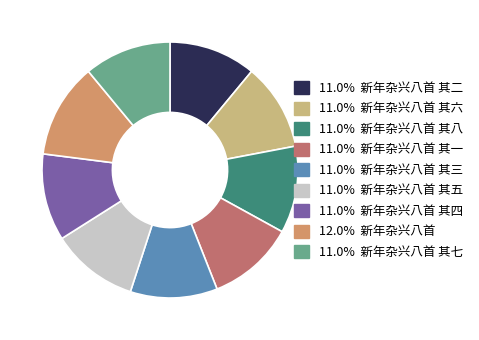

Does any single category account for the majority?

No